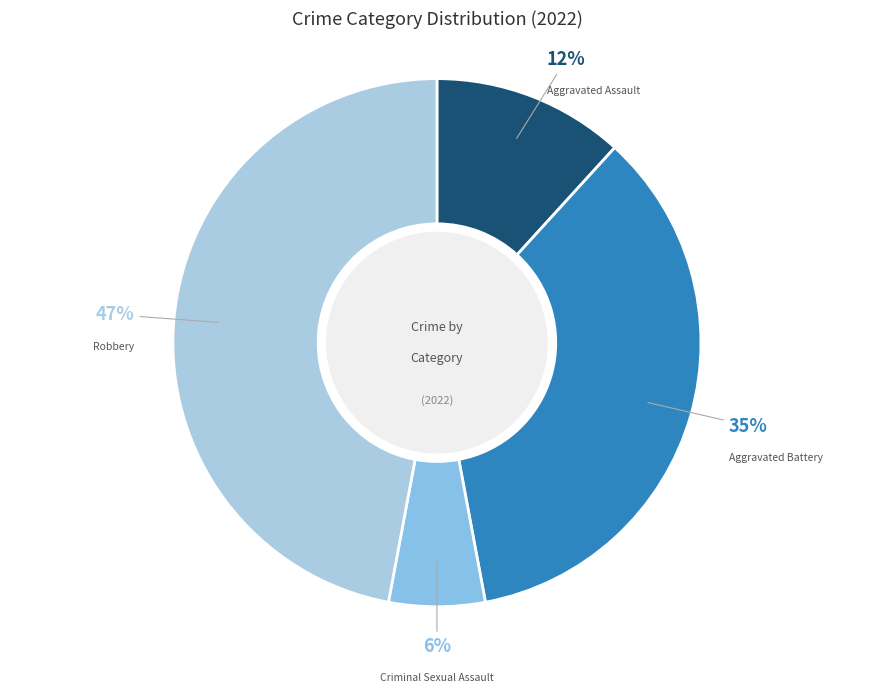

To the nearest percent, what is the average slice percentage?

25%